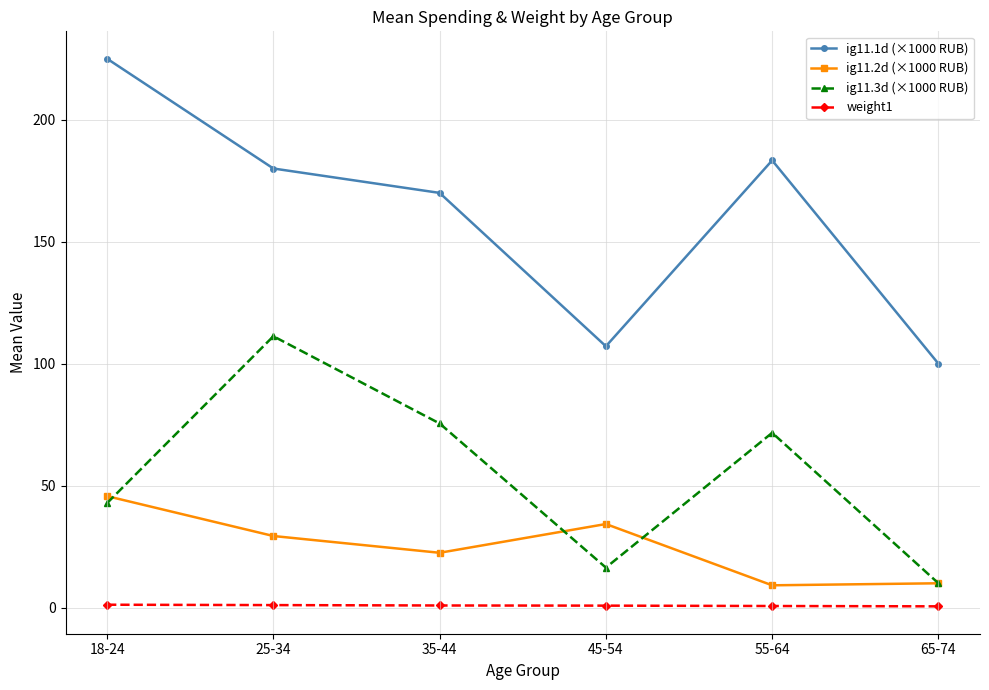

At which label does ig11.2d (×1000 RUB) reach its peak?

18-24